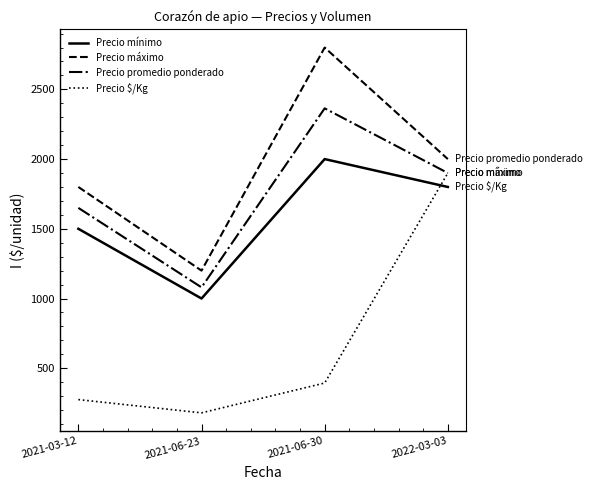

Is the value of Precio máximo at 2021-03-12 greater than the value of Precio $/Kg at 2021-06-30?

Yes